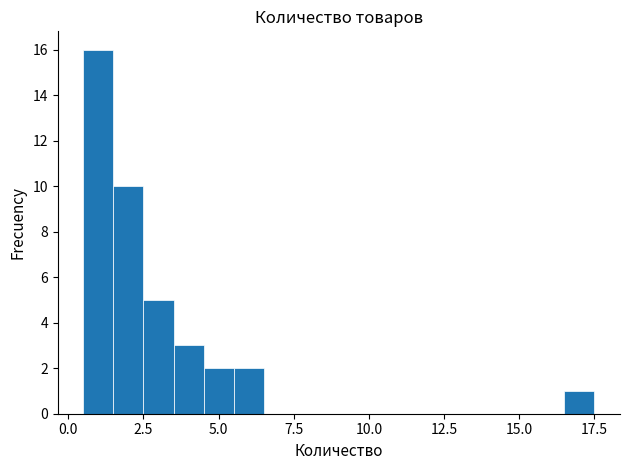

Read against the x-axis, roughly where is the centre of the tallest bar?

1.0